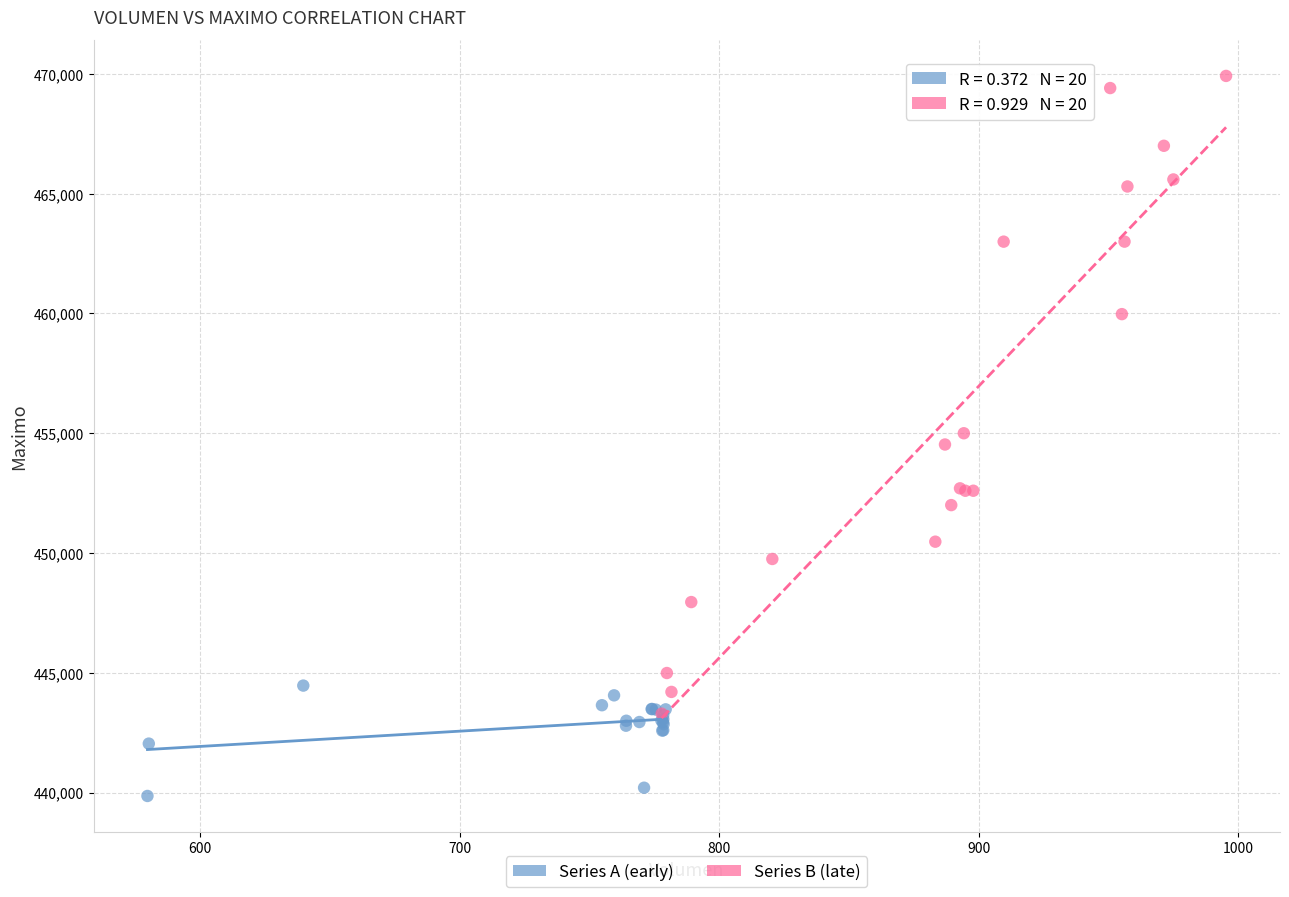

Which series has the widest spread of Y values?

Series B (late)